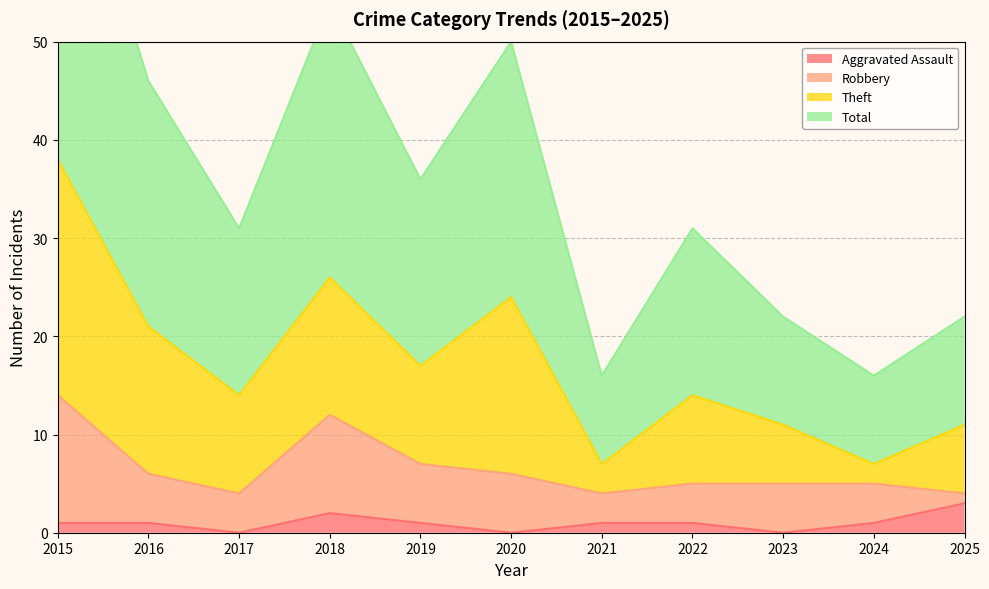

At which category does Aggravated Assault reach its first local valley?

2017